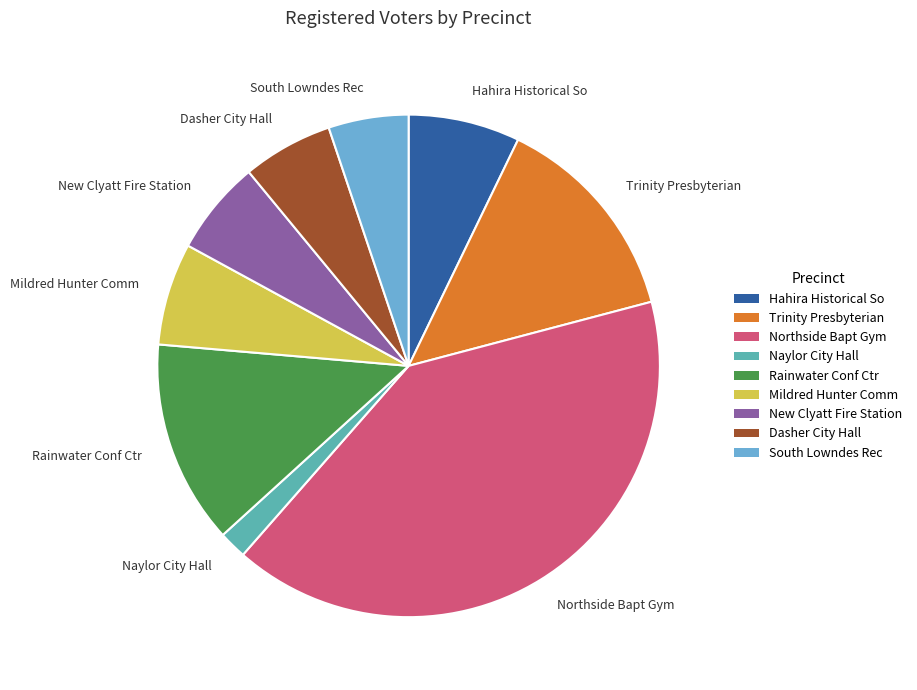

Is there any slice that represents more than half of the pie?

No